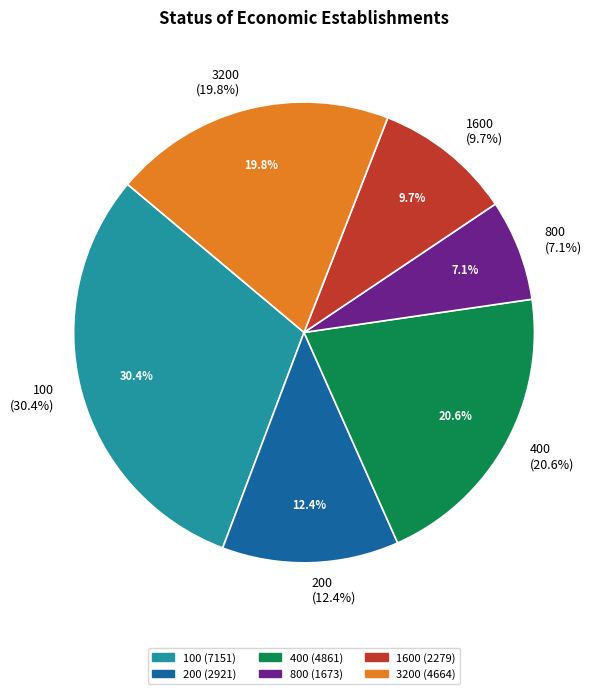

Rank the categories by value from lowest to highest.

800, 1600, 200, 3200, 400, 100